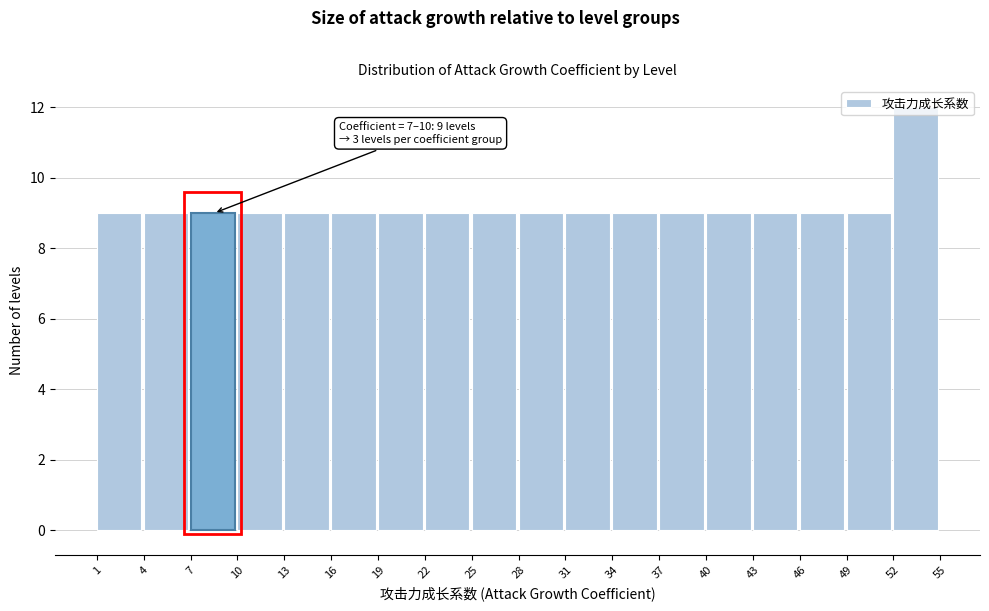

Which range on the x-axis has the tallest bar?

52 to 55